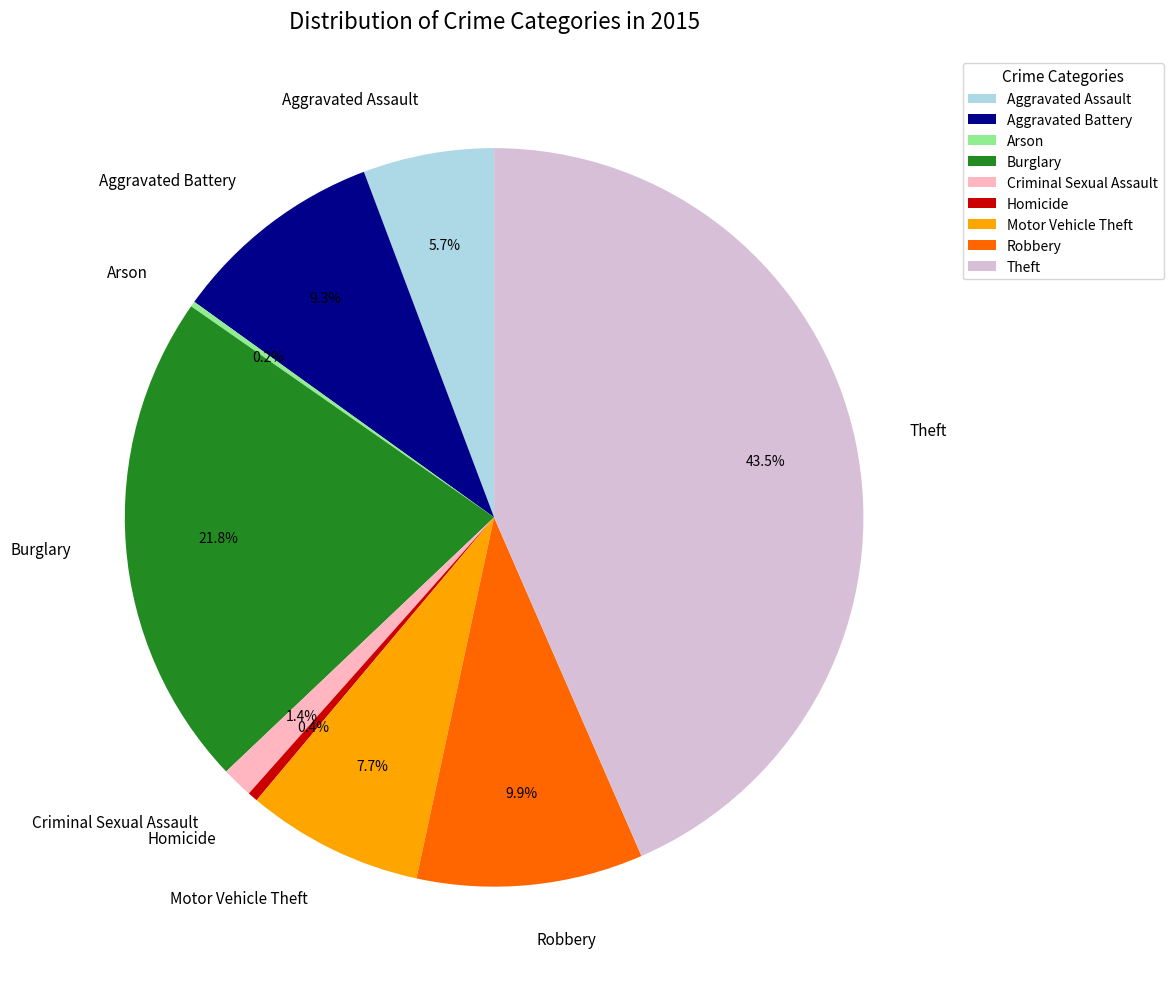

Does any single category account for the majority?

No